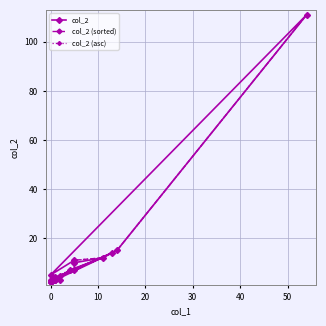

Reading right to left, transcribe all the data shown in this chart.

col_2: 3	3	3	7	12	10	11	5	111	15	7	4	14	2	3	2	2	3
col_2 (sorted): 111	15	14	12	11	10	7	7	3	4	3	3	3	5	3	2	2	2
col_2 (asc): 111	15	14	12	11	10	7	7	5	4	3	3	3	3	3	2	2	2